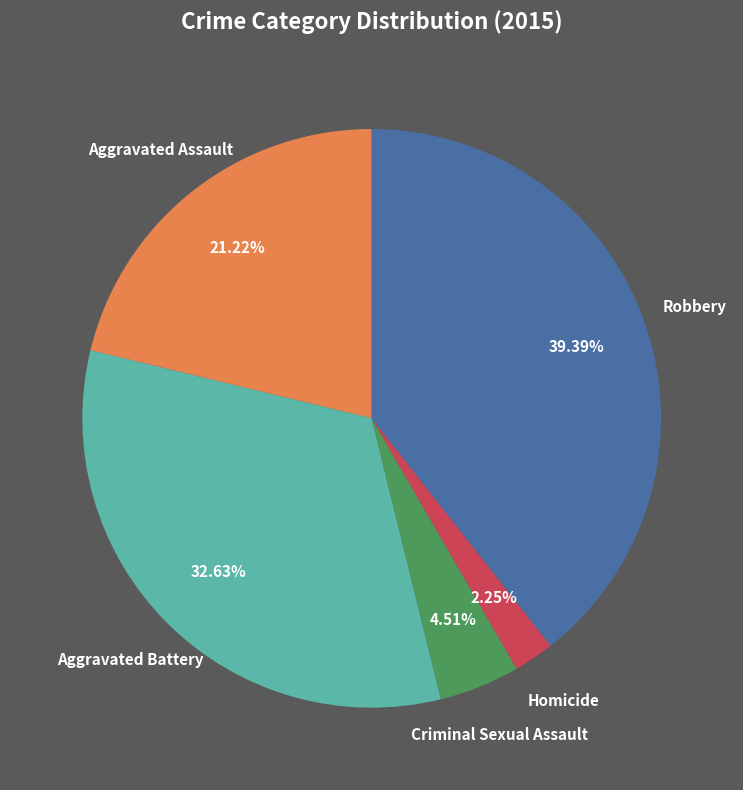

To the nearest percent, what percentage of the pie is Aggravated Assault?

21%